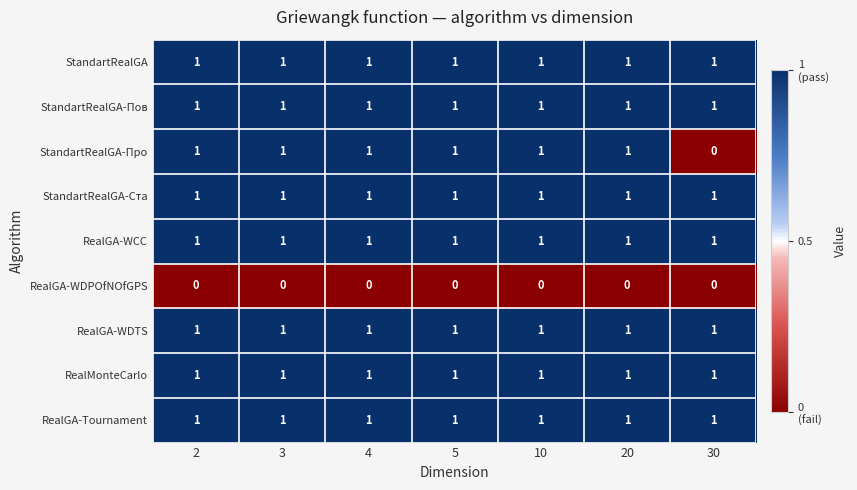

The value of StandartRealGA-Ста at 4 is 1. True or false?

True